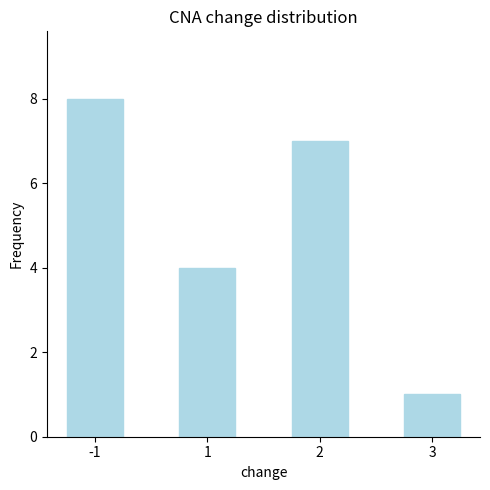

True or false: the data shows 8 at -1.

True